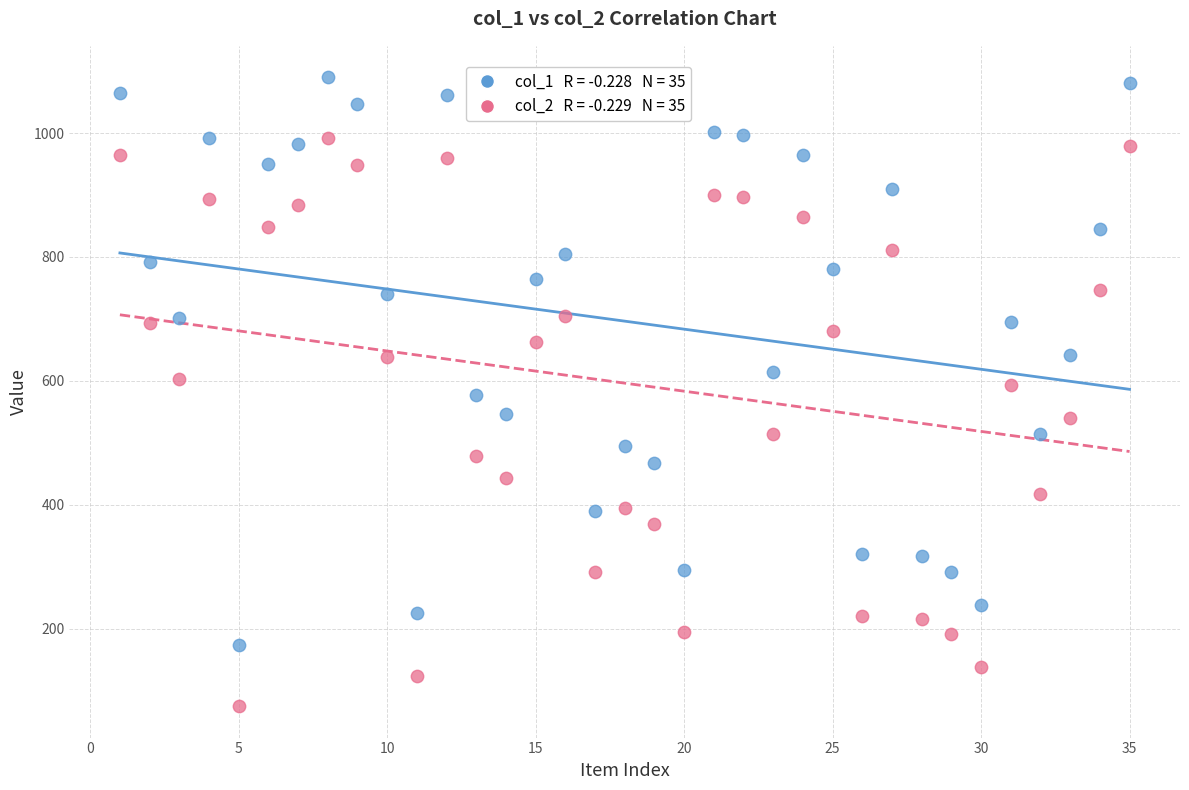

Across all data points, what is the range of Y values (max minus min)?

1015